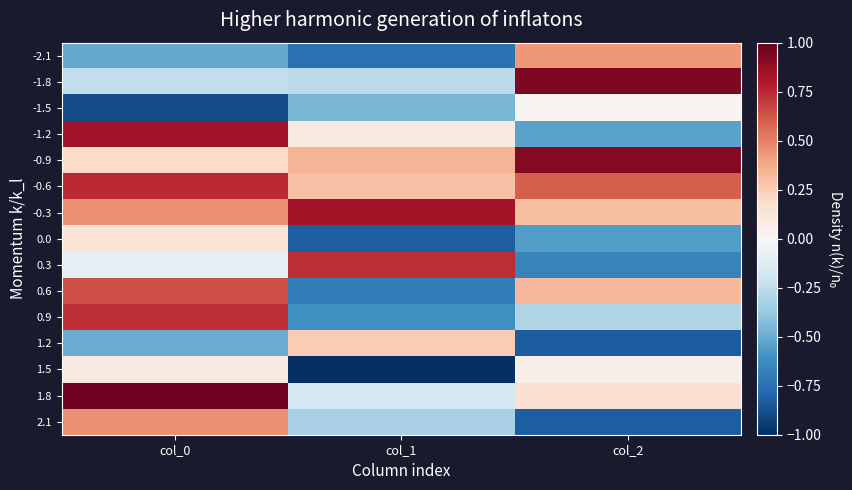

Between col_2 and col_1, which is larger?

col_2